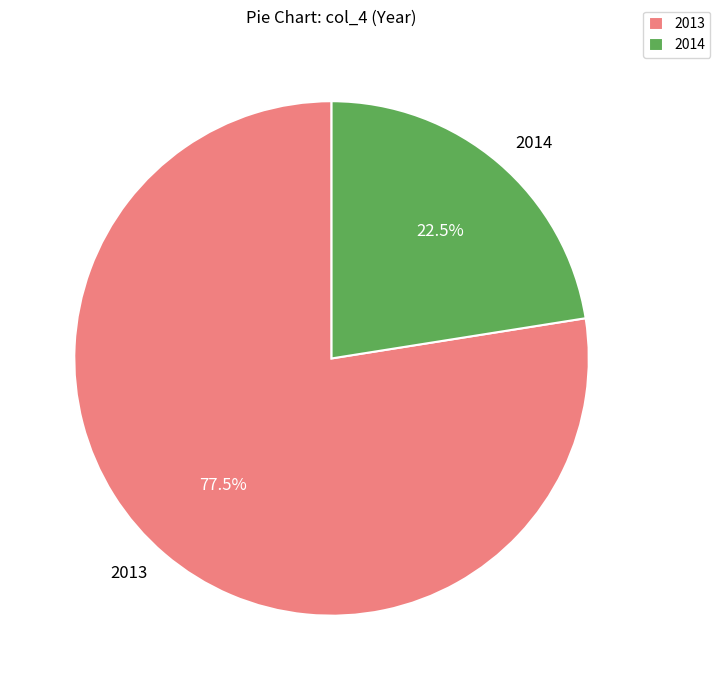

Which slice represents more than half of the pie?

2013